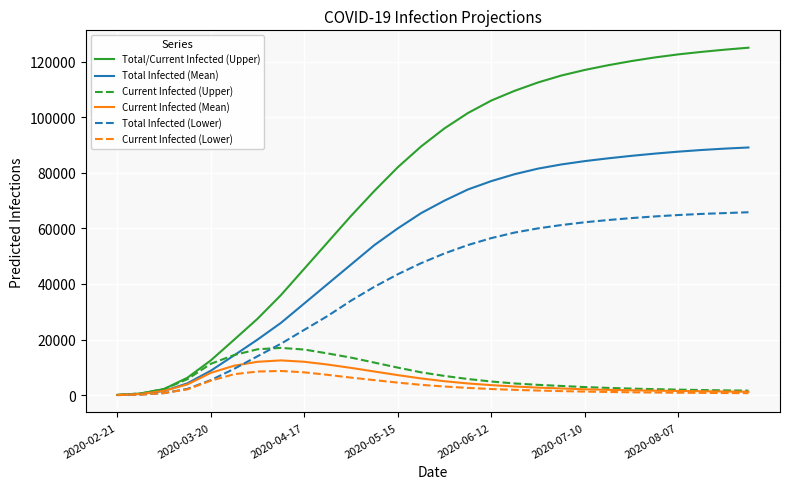

Which series has the largest total across all categories?

Total/Current Infected (Upper)